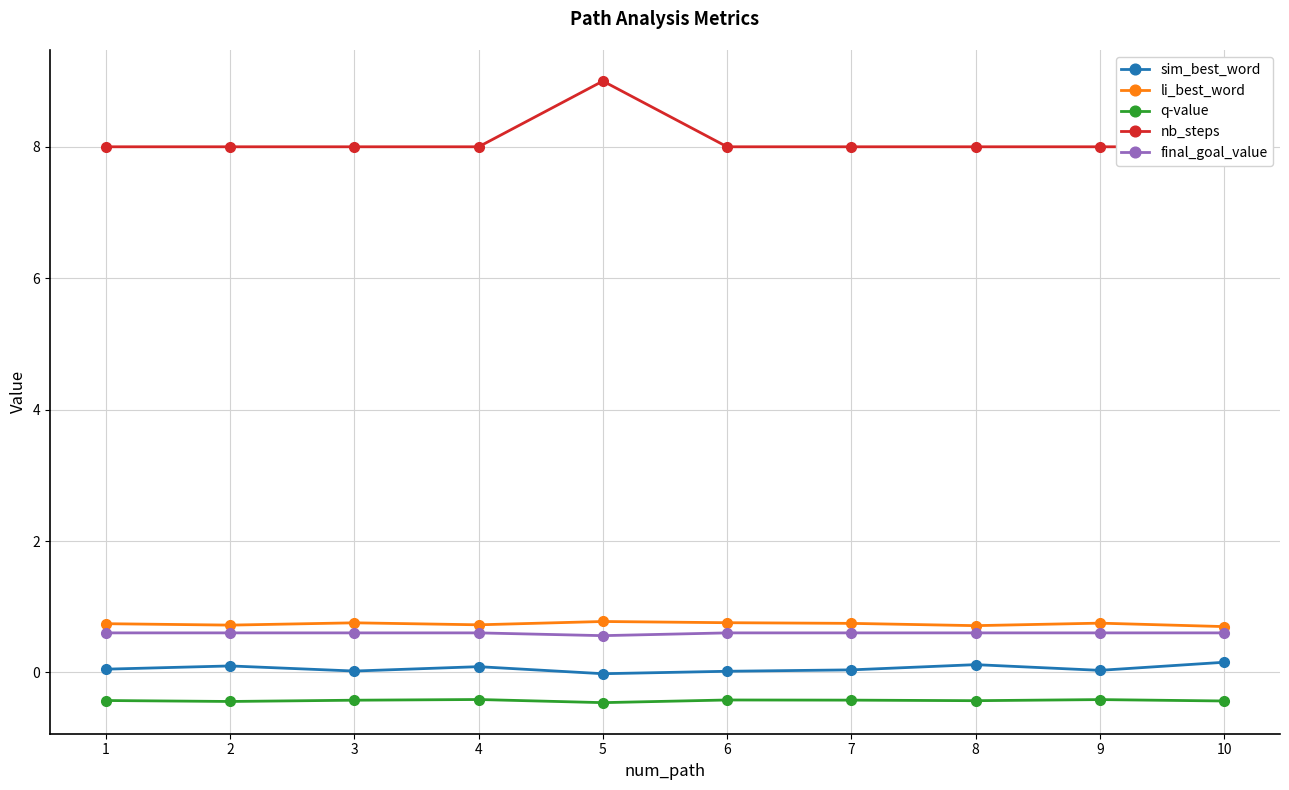

How many negative values does the sim_best_word series have?

1